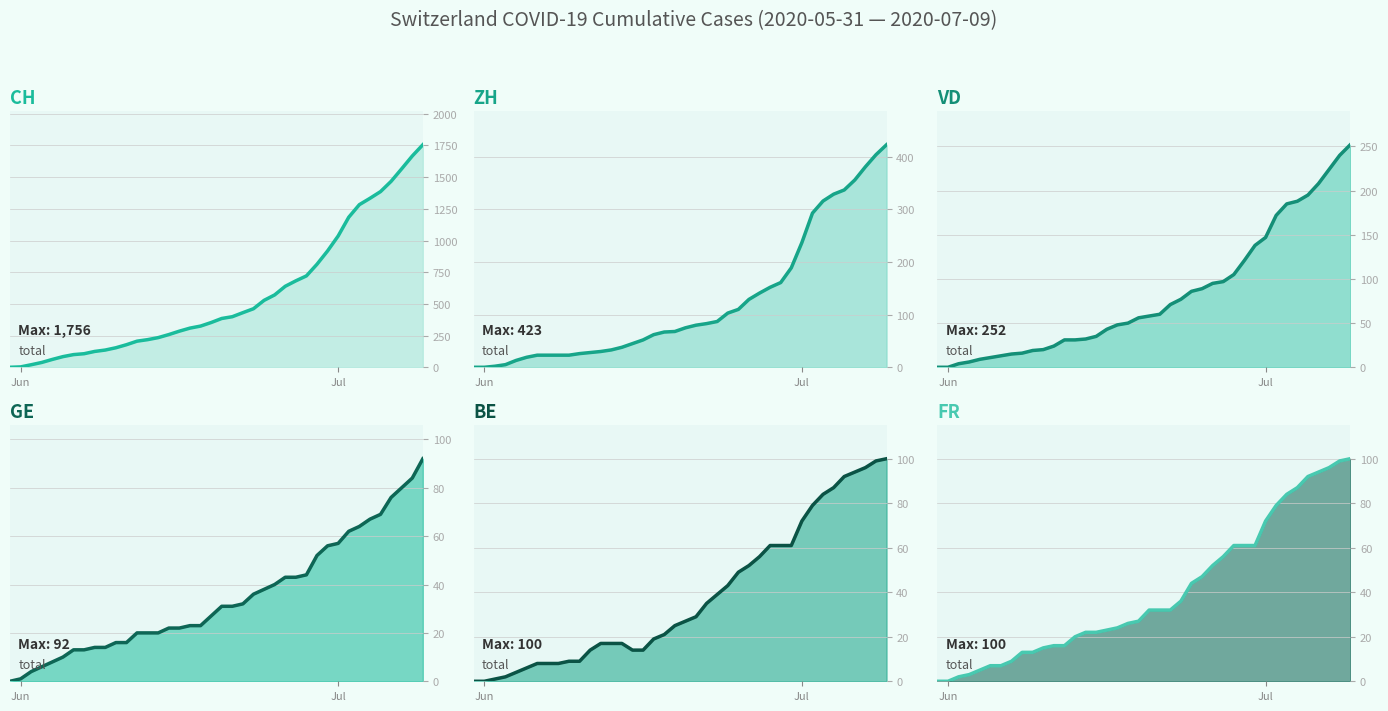

True or false: CH has more than 2 points higher than both neighbors.

False